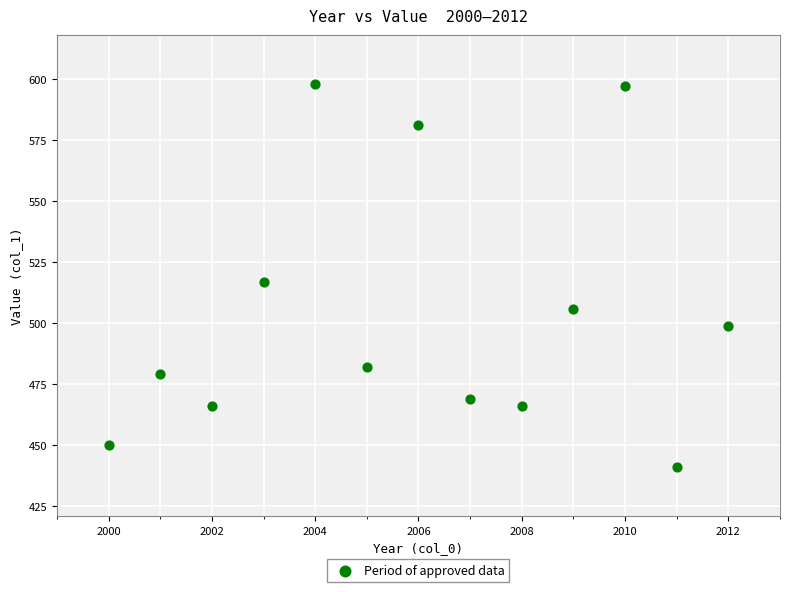

What Y value in the scatter plot is closest to 519?

517